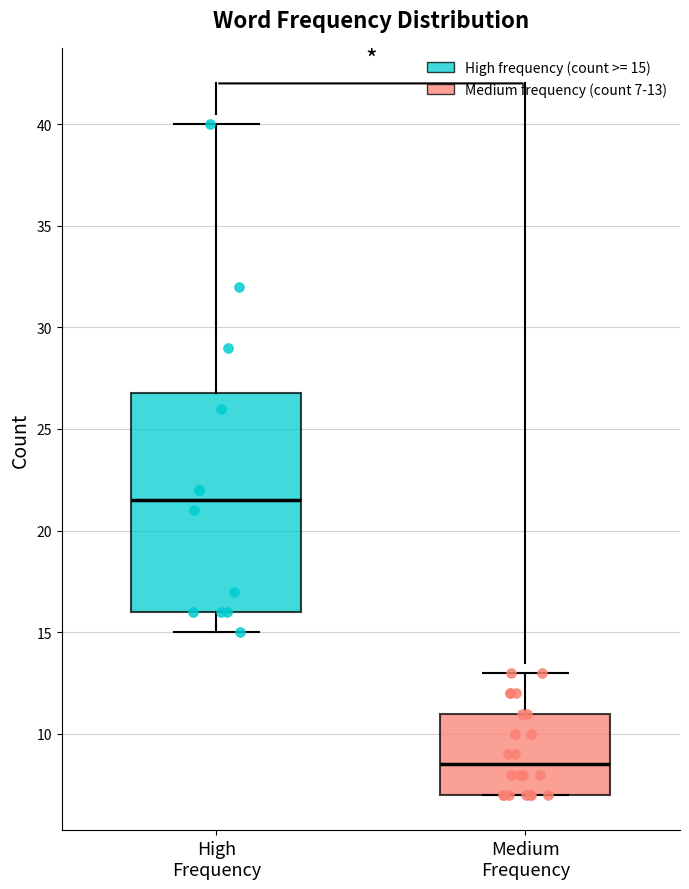

Reading left to right, read every box against the y-axis: the position of its median line, the range the box covers, and the ends of its whiskers. The values are not printed on the chart, so give them approximately, as read against the axis.

High Frequency: median 21.5, box 16.0 to 27.0, whiskers 15.0 to 40.0
Medium Frequency: median 8.5, box 7.0 to 11.0, whiskers 7.0 to 13.0